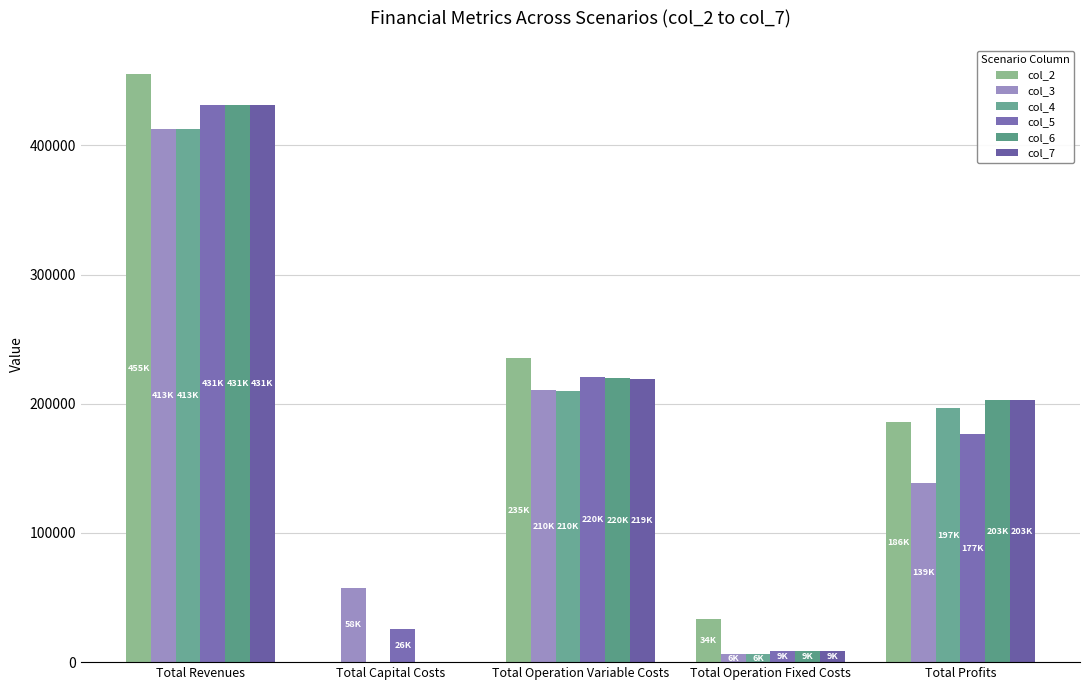

Reading left to right, list all the values displayed in this chart.

col_2: Total Revenues=454904.3	Total Capital Costs=0.0	Total Operation Variable Costs=235493.6	Total Operation Fixed Costs=33627.6	Total Profits=185783.2
col_3: Total Revenues=412656.2	Total Capital Costs=57600.0	Total Operation Variable Costs=210469.5	Total Operation Fixed Costs=6053.0	Total Profits=138533.8
col_4: Total Revenues=412656.2	Total Capital Costs=0.0	Total Operation Variable Costs=210071.5	Total Operation Fixed Costs=6053.0	Total Profits=196531.8
col_5: Total Revenues=431234.6	Total Capital Costs=25600.0	Total Operation Variable Costs=220370.5	Total Operation Fixed Costs=8743.2	Total Profits=176520.9
col_6: Total Revenues=431234.6	Total Capital Costs=0.0	Total Operation Variable Costs=219927.4	Total Operation Fixed Costs=8743.2	Total Profits=202564.0
col_7: Total Revenues=431234.6	Total Capital Costs=0.0	Total Operation Variable Costs=219483.6	Total Operation Fixed Costs=8743.2	Total Profits=203007.8